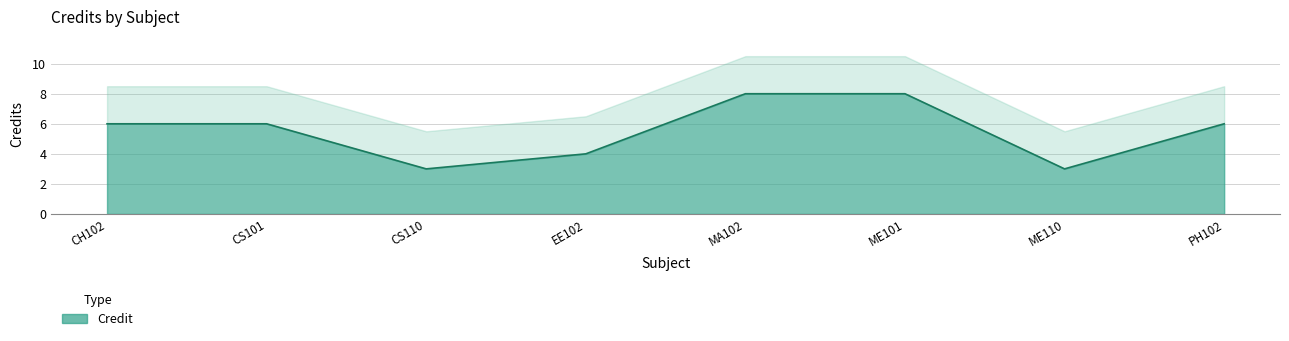

Reading right to left, transcribe all the data shown in this chart.

6	3	8	8	4	3	6	6